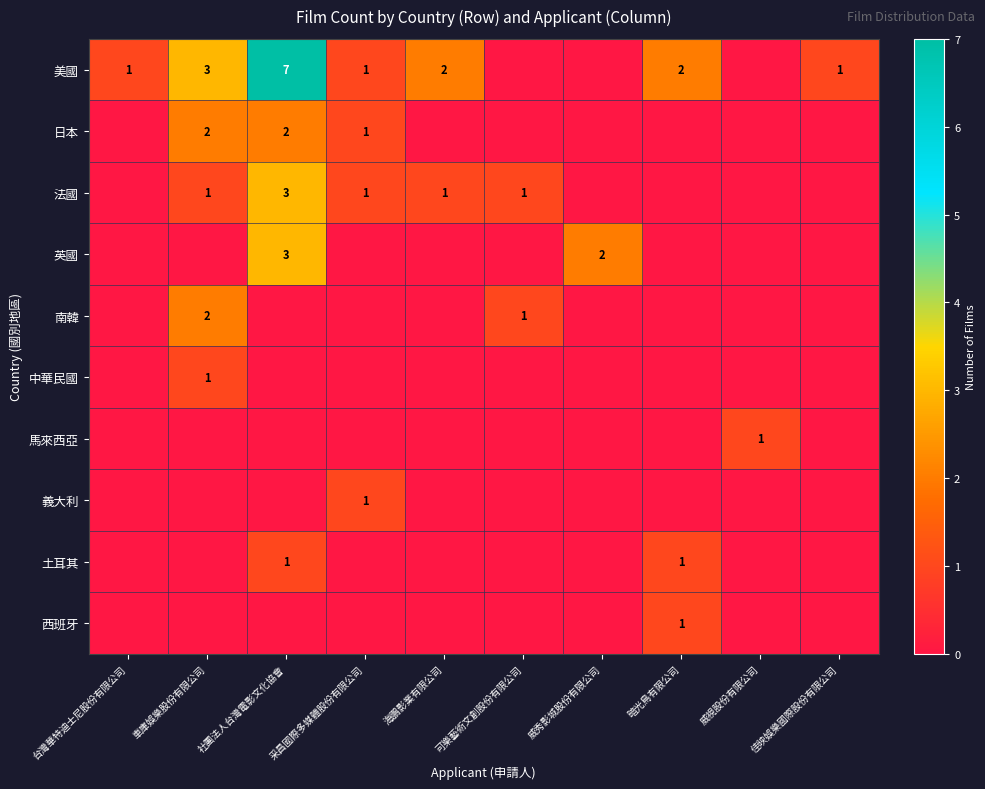

The value of 日本 at 采昌國際多媒體股份有限公司 is 1. True or false?

True